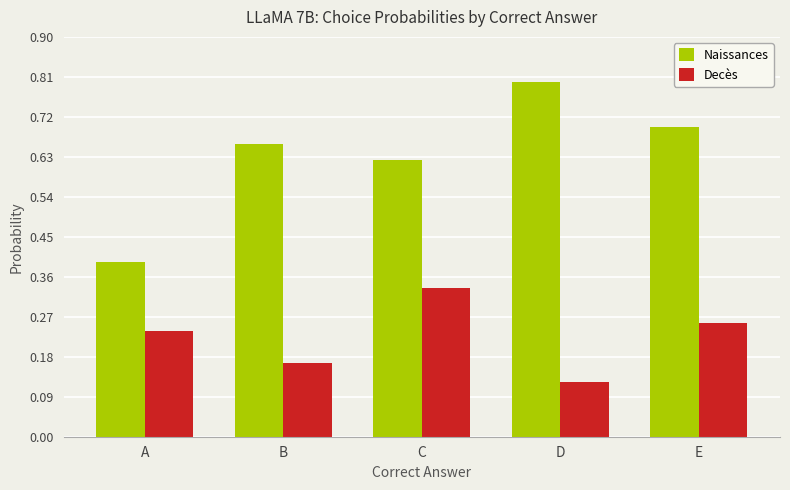

Is the value of Naissances at B greater than the value of Decès at B?

Yes